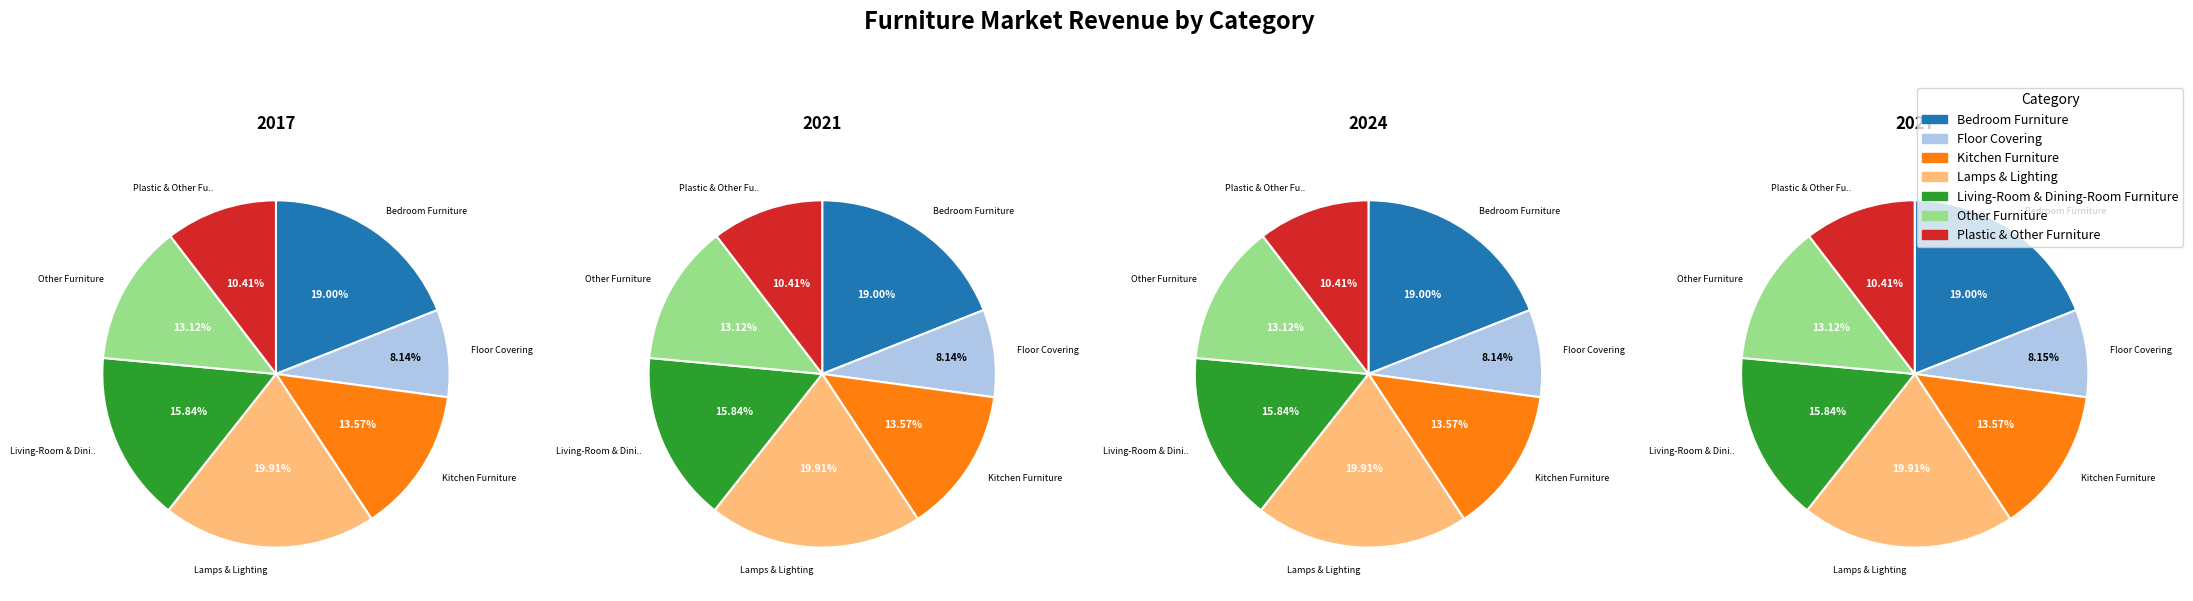

Is the sum of values_2017 and values_2027 greater than half?

No